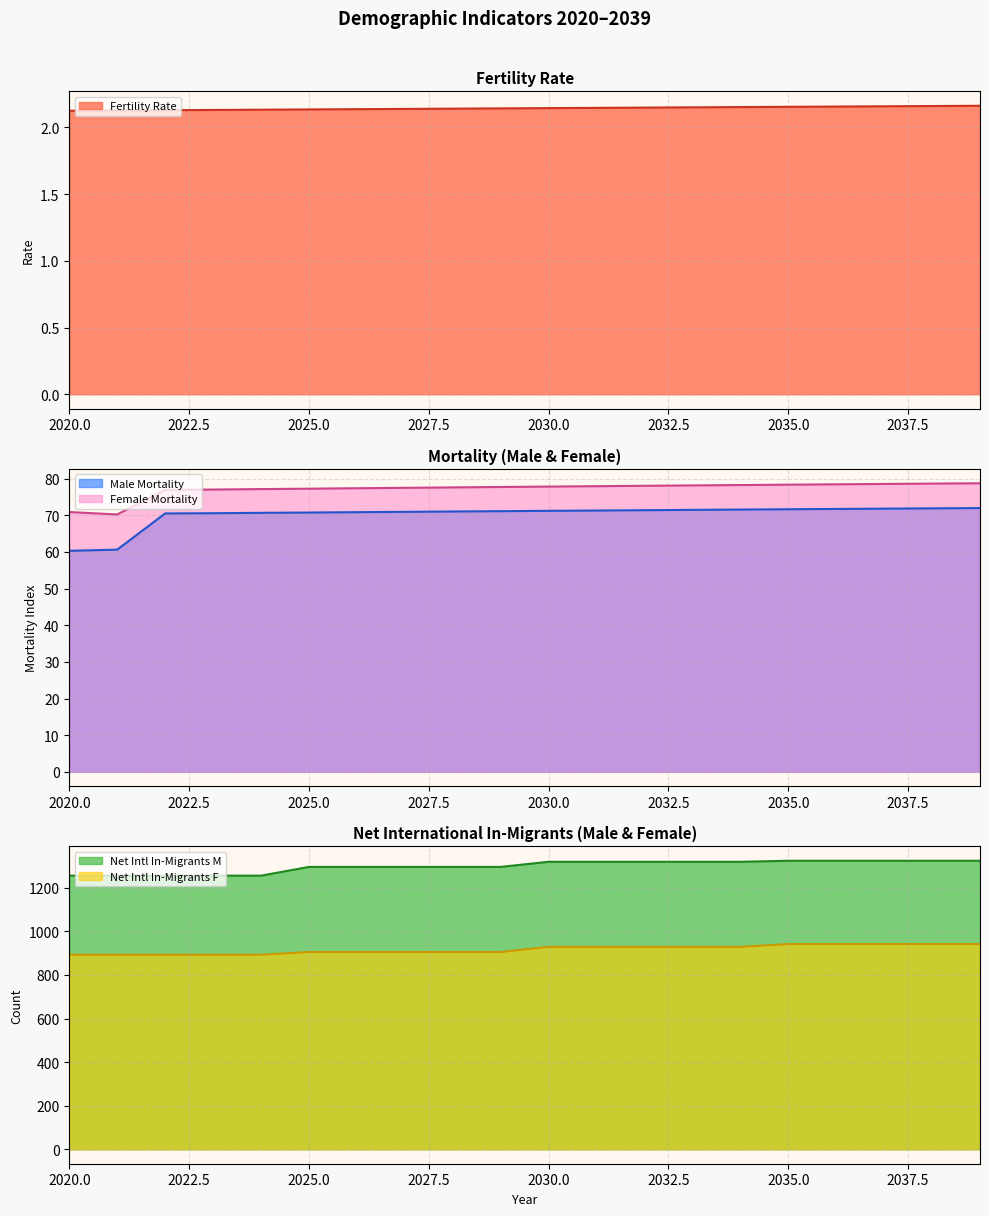

What is the sum of the Net Intl In-Migrants M values at 2021 and 2035?

2580.2